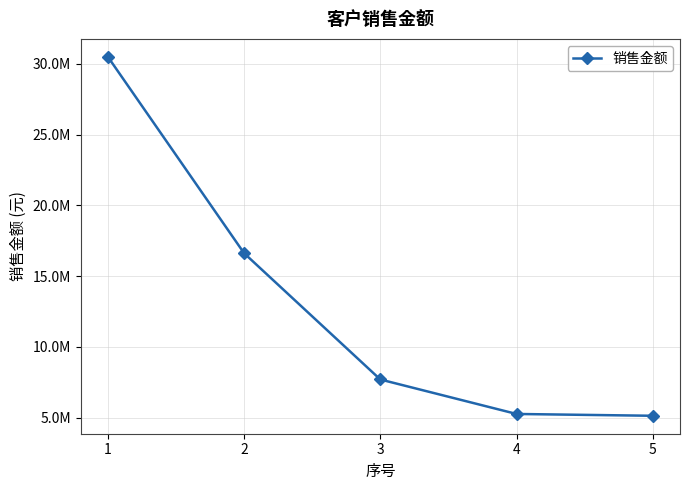

List the labels in order of value, largest first.

1, 2, 3, 4, 5